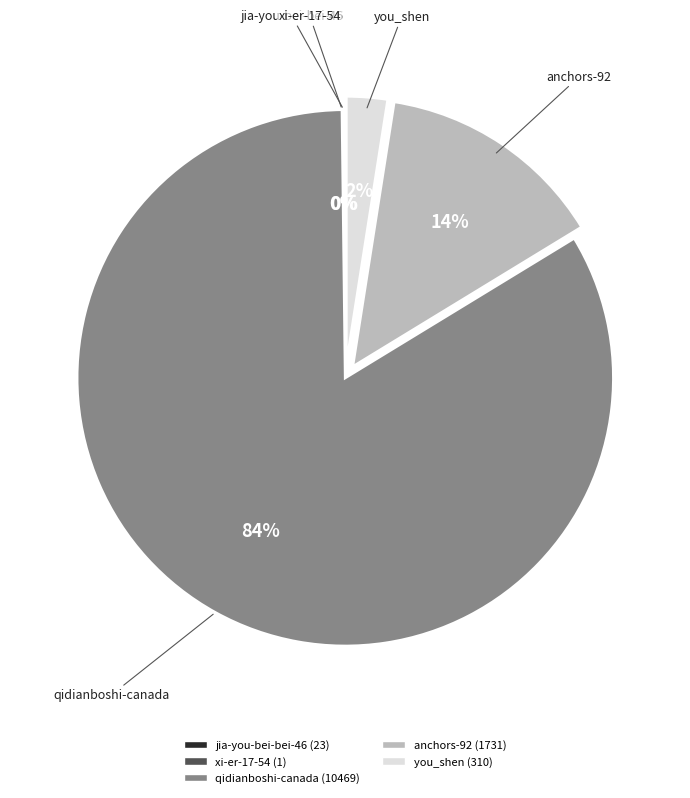

To the nearest percent, what is the difference between the largest and smallest slice percentages?

84%